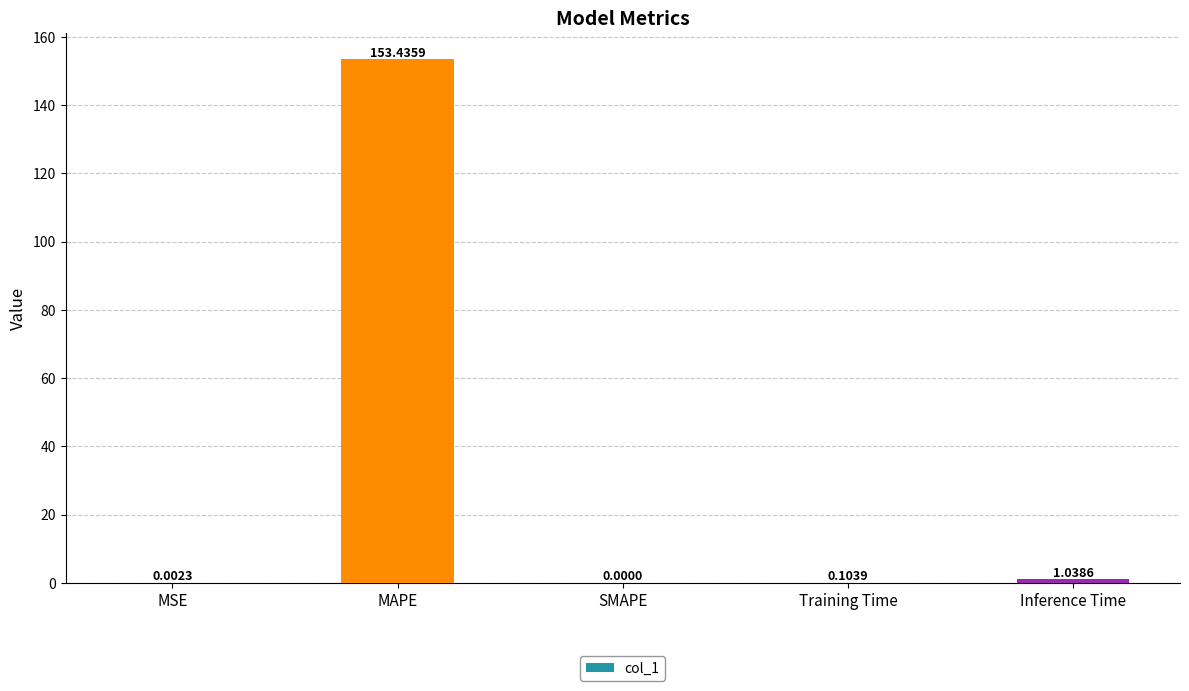

Is it true that the value at MSE is 0.0?

True